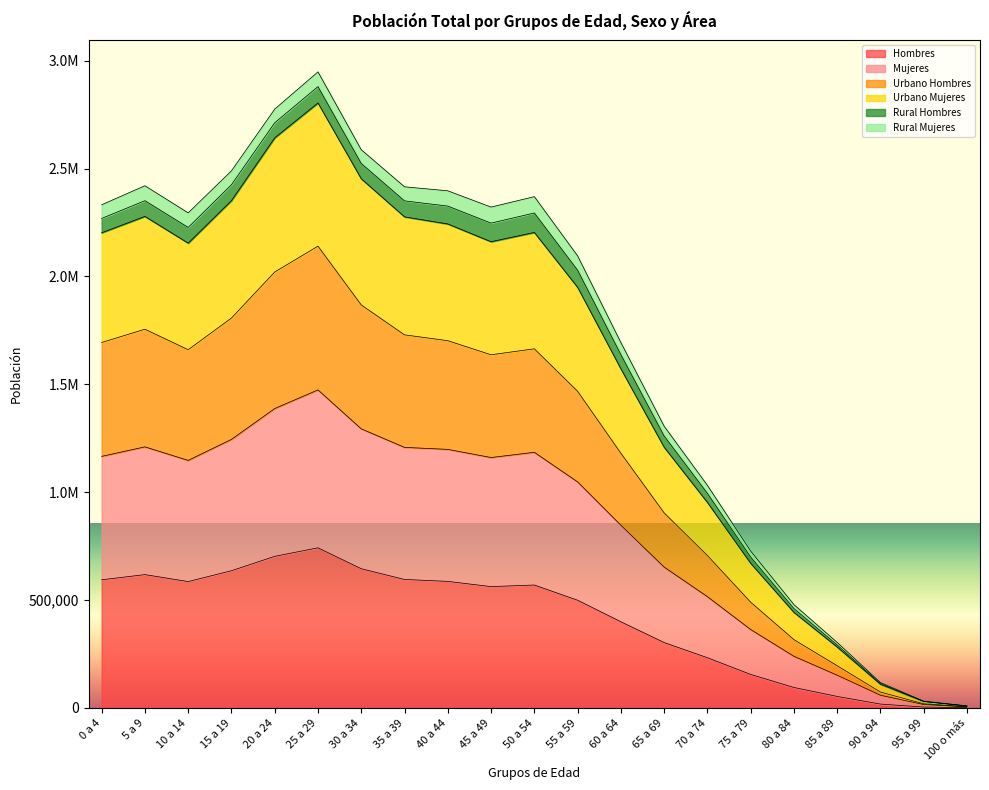

List the labels in order of Urbano Hombres value, smallest first.

100 o más, 95 a 99, 90 a 94, 85 a 89, 80 a 84, 75 a 79, 70 a 74, 65 a 69, 60 a 64, 55 a 59, 45 a 49, 10 a 14, 50 a 54, 0 a 4, 40 a 44, 35 a 39, 5 a 9, 15 a 19, 30 a 34, 20 a 24, 25 a 29